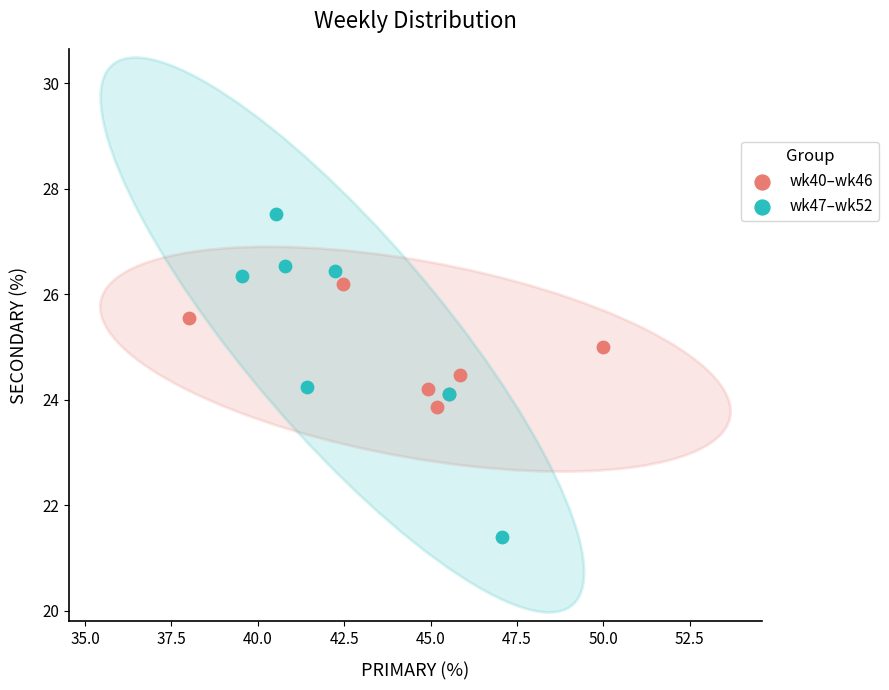

Which series reaches the maximum Y coordinate?

wk47–wk52